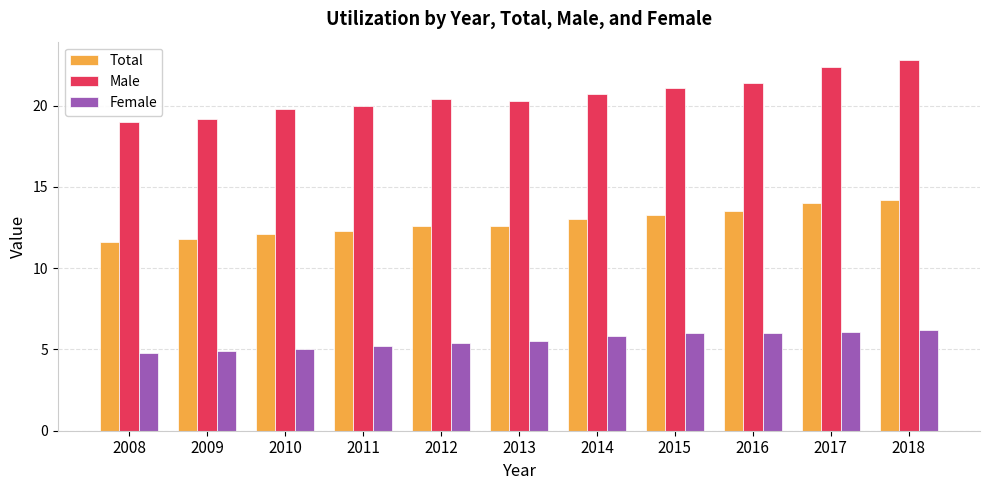

Is the value of Total at 2012 greater than the value of Female at 2018?

Yes